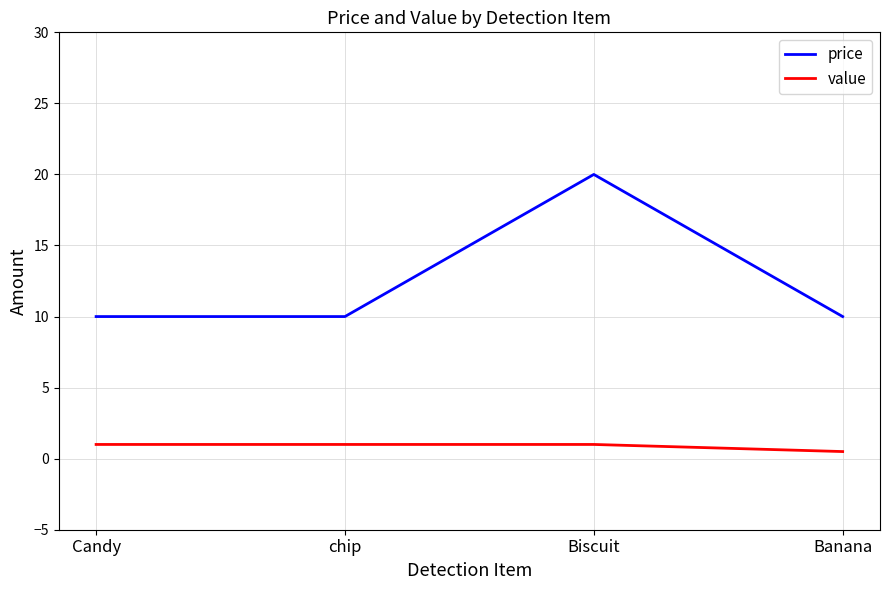

True or false: value and price intersect in this chart.

False